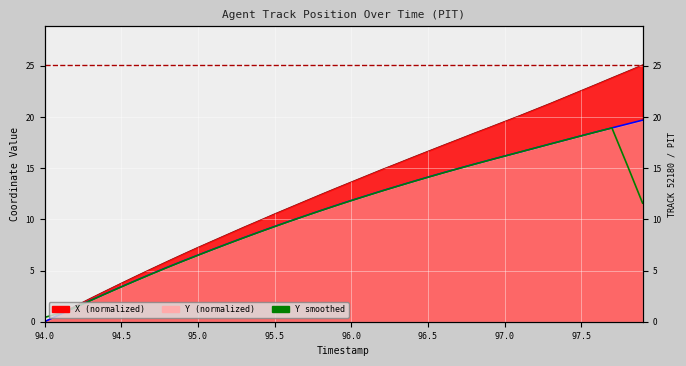

What is the value of the 3rd point from the left?

1.4